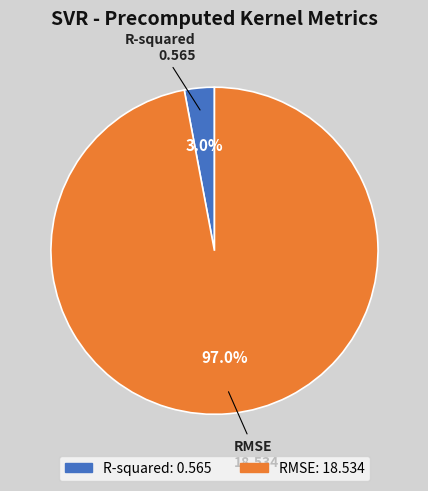

What percentage do RMSE and R-squared together represent?

100.0%